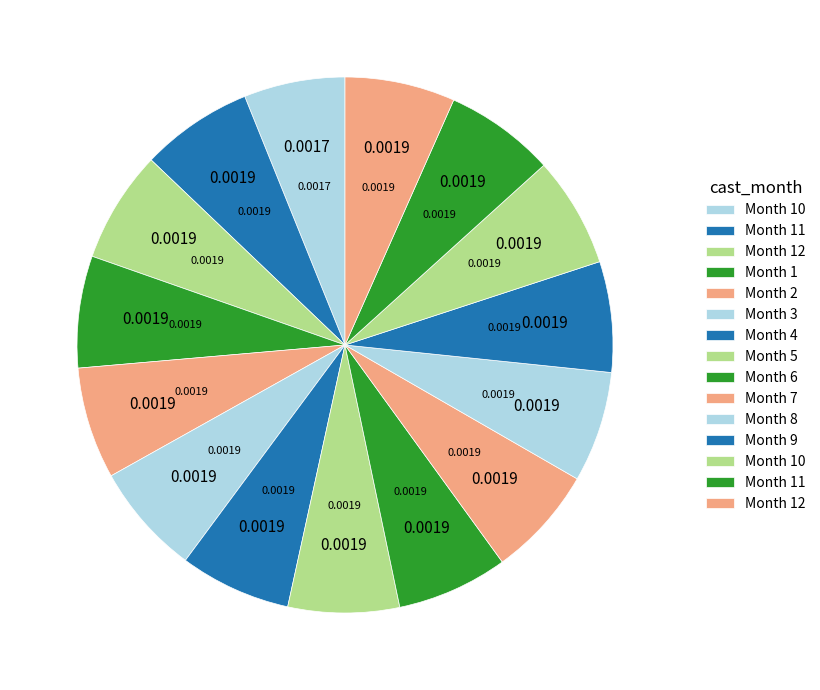

How many slices are in this pie chart?

15